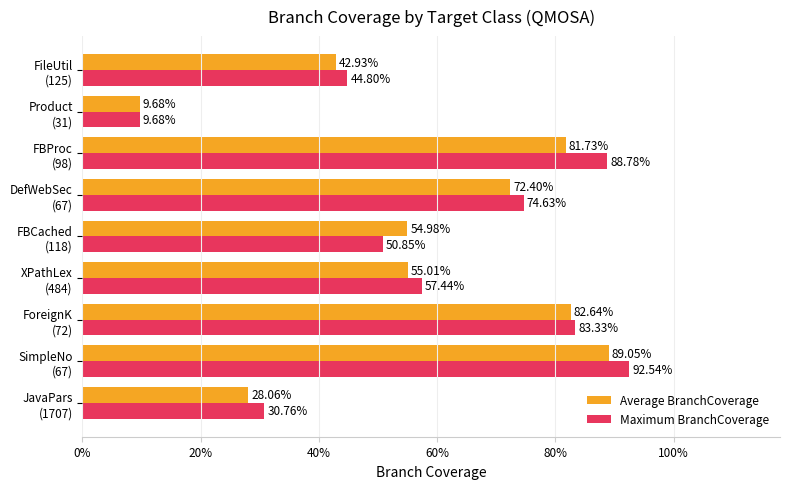

Rank the series by their maximum value, from highest to lowest.

Maximum BranchCoverage, Average BranchCoverage